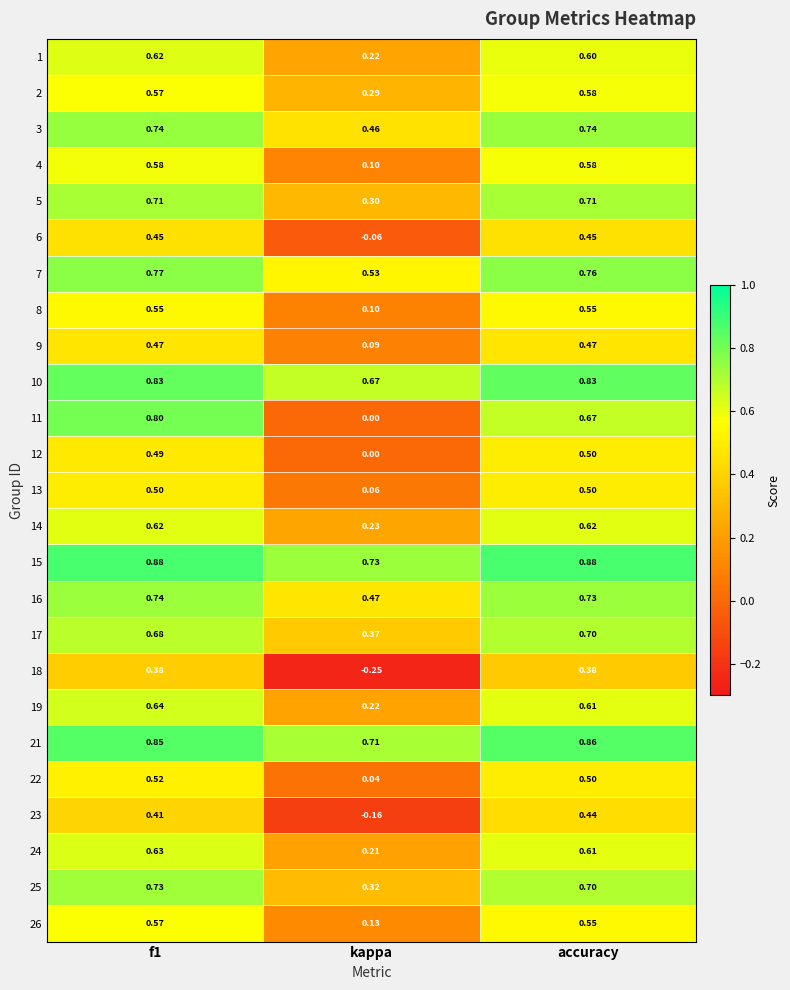

Where is 2 nearest to the value 0?

kappa